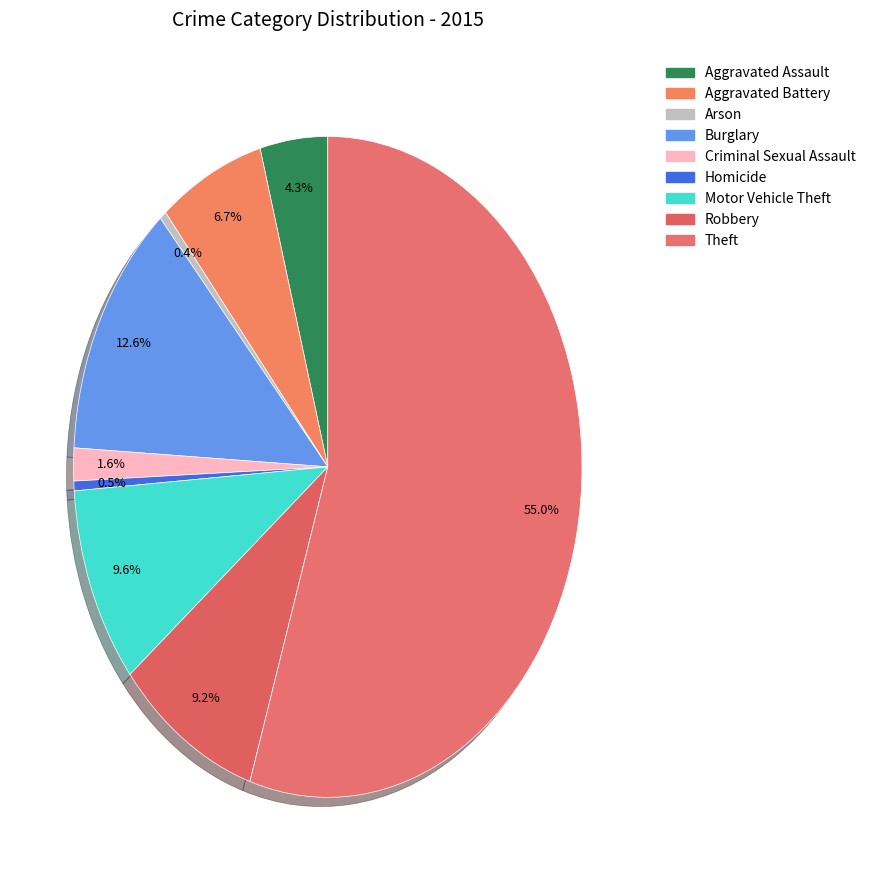

Approximately how many times larger is the value at Criminal Sexual Assault compared to Burglary?

0.1